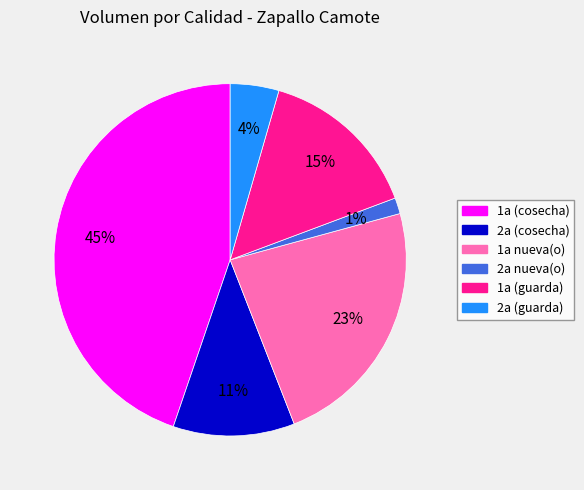

Count the number of slices in the pie.

6